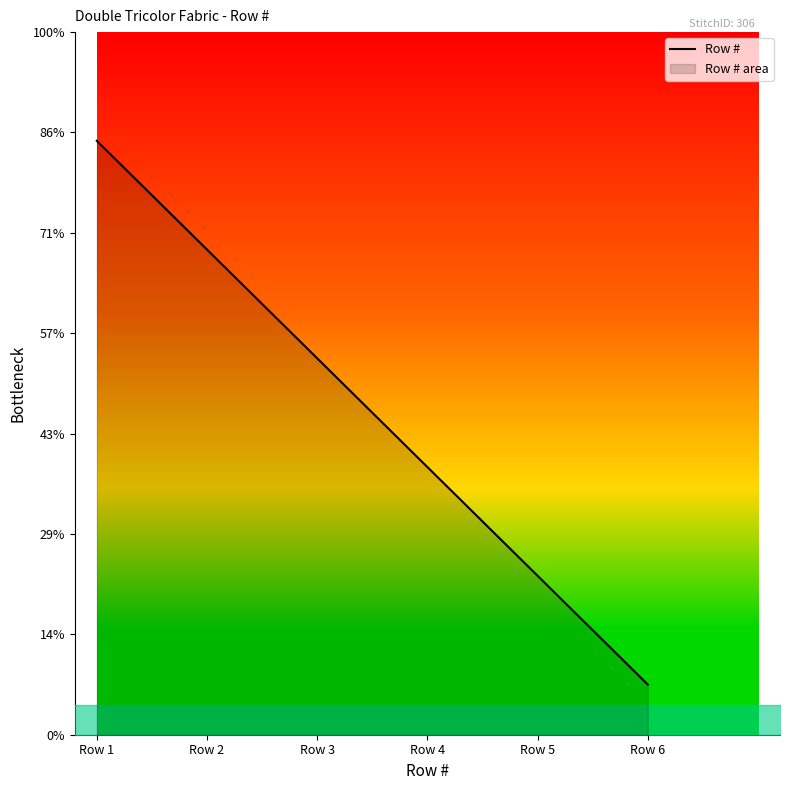

Which has a higher value, Row 4 or Row 5?

Row 4